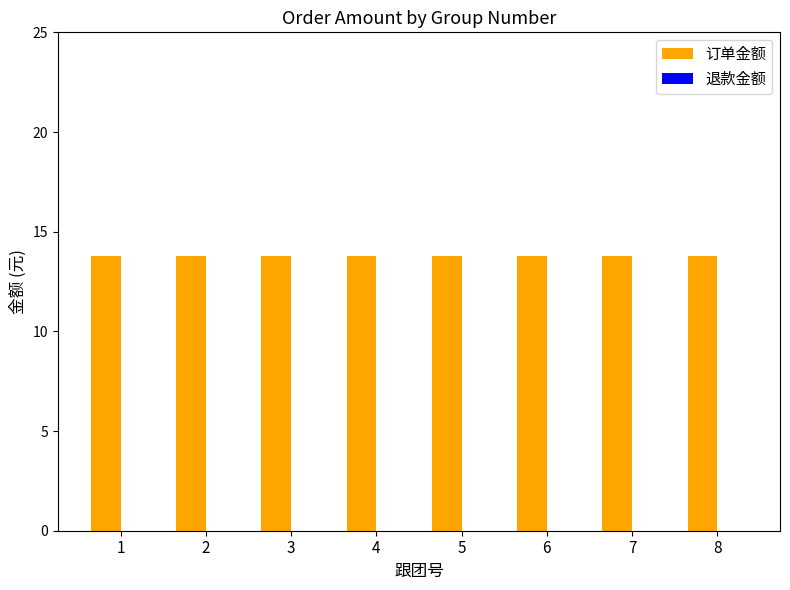

Is the value of 退款金额 at 5 greater than the value of 订单金额 at 4?

No